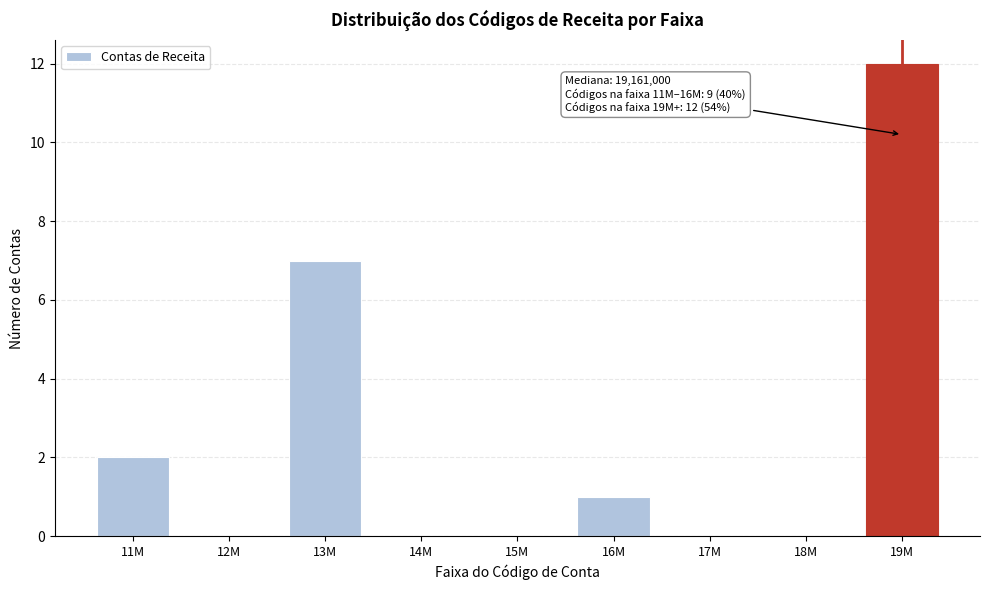

Reading right to left, extract all data points from this chart.

19M=12	18M=0	17M=0	16M=1	15M=0	14M=0	13M=7	12M=0	11M=2